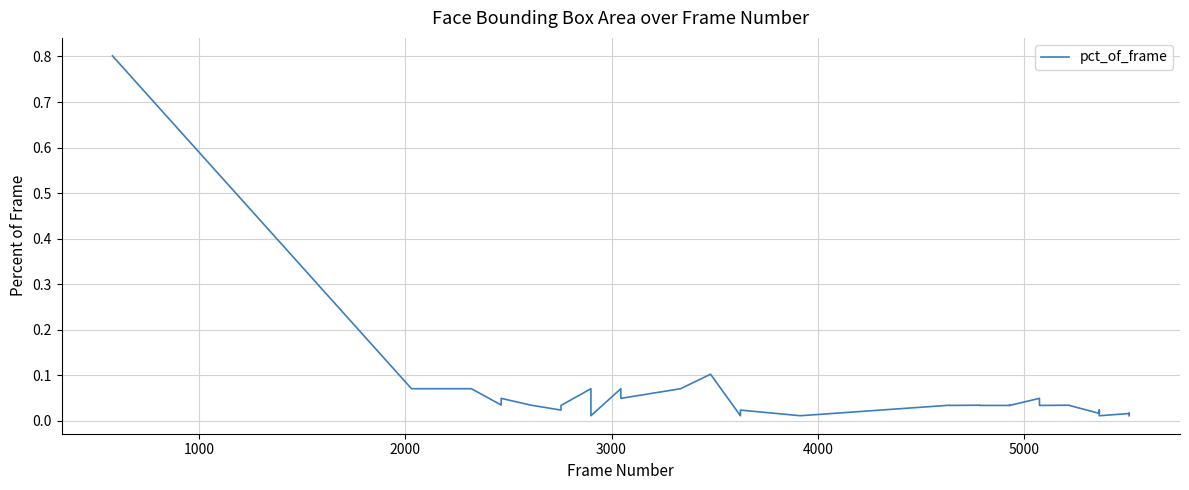

The chart shows a value of 0.1 at 20. True or false?

False